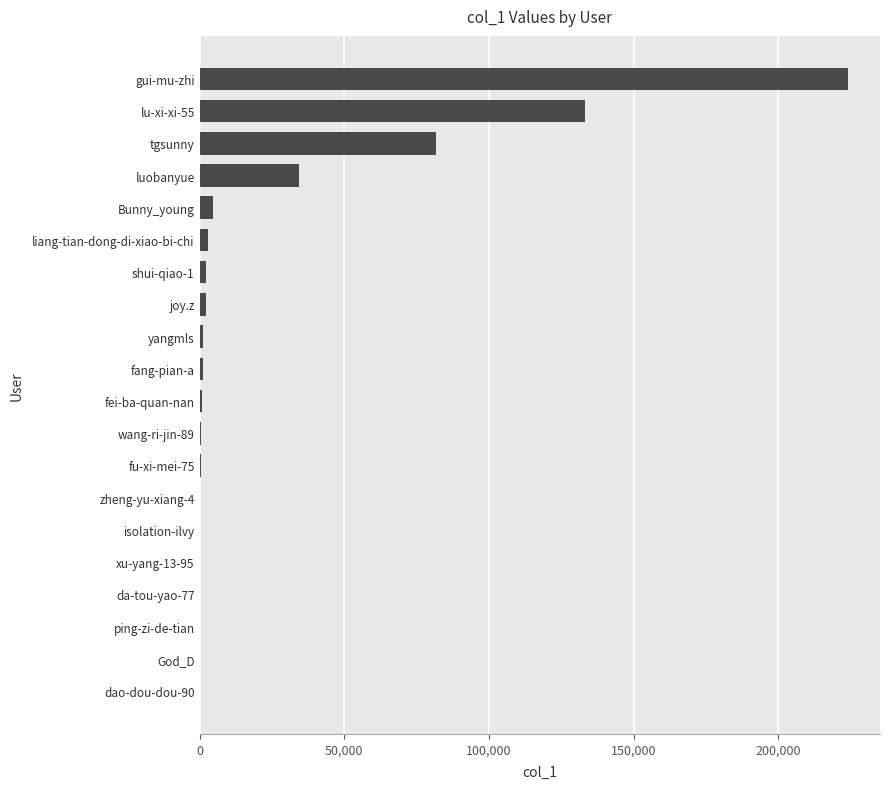

How many data points does each series have?

20